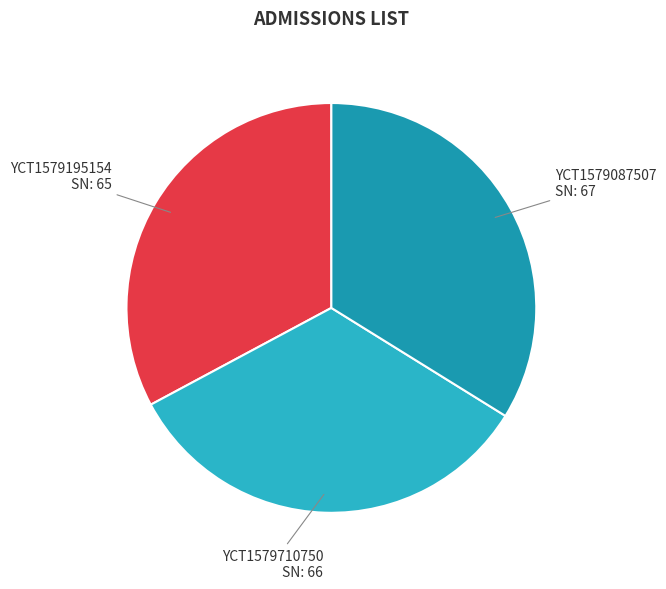

Is YCT1579087507 the majority of the pie?

No